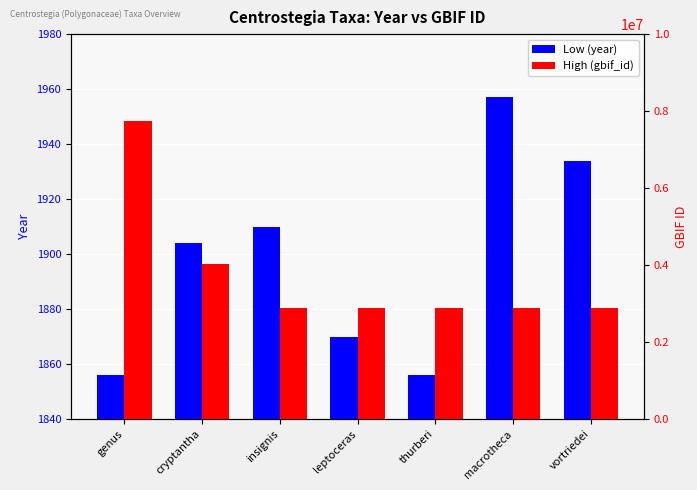

How many categories are shown in the chart?

7